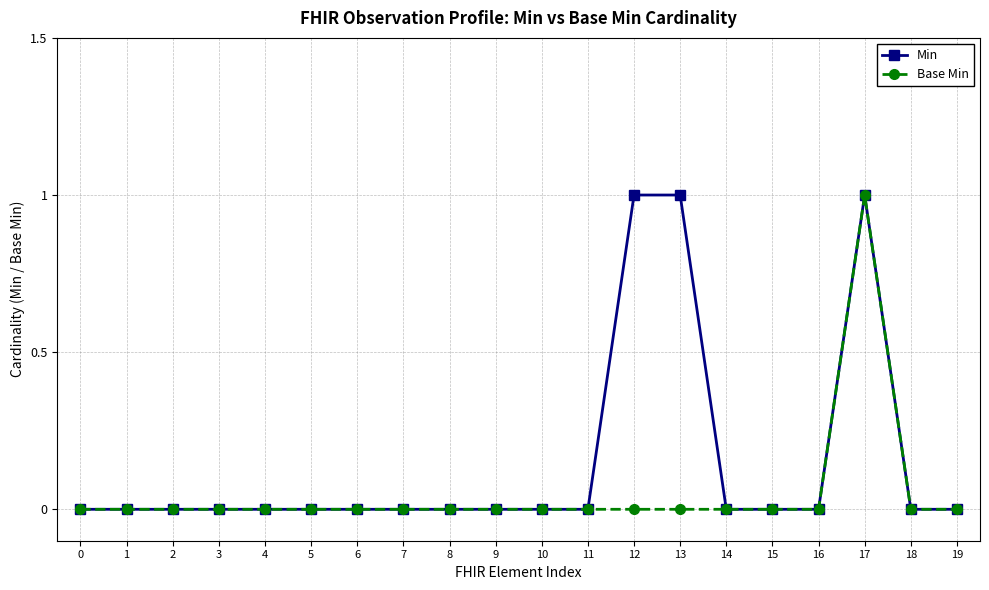

What is the difference between the maximum and second lowest values in the Min series?

1